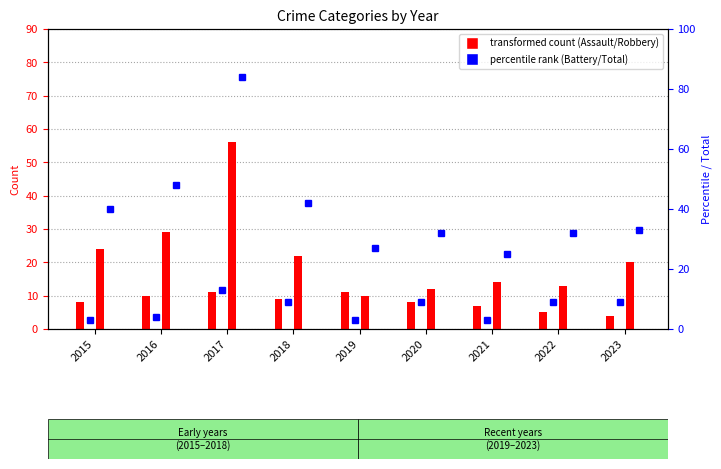

At which label is Robbery closest to 33?

2016